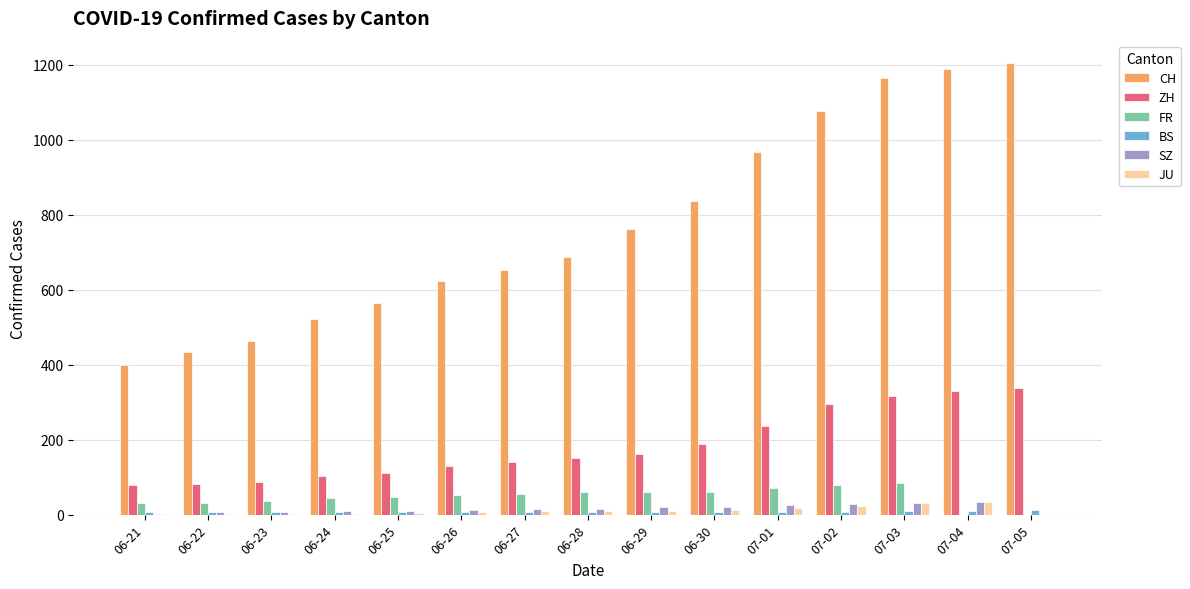

What is the maximum value shown in the chart?

1204